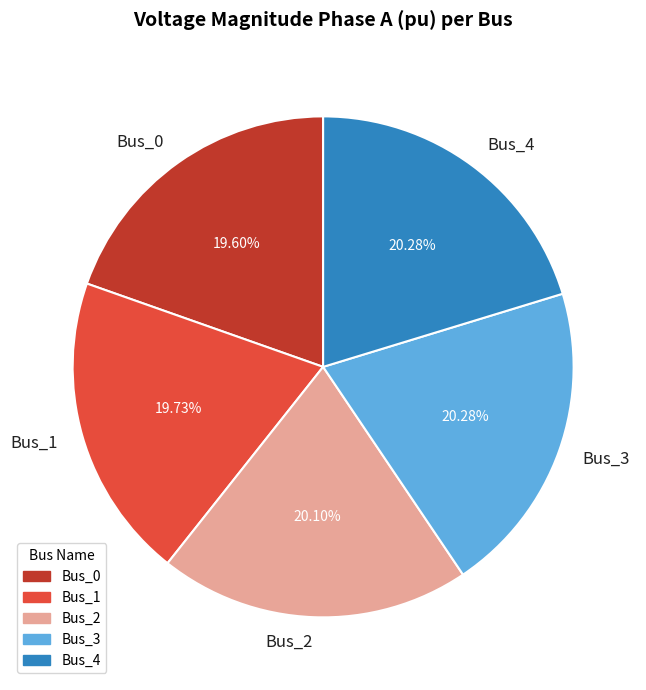

Is it true that Bus_3 is 20% of the pie?

True